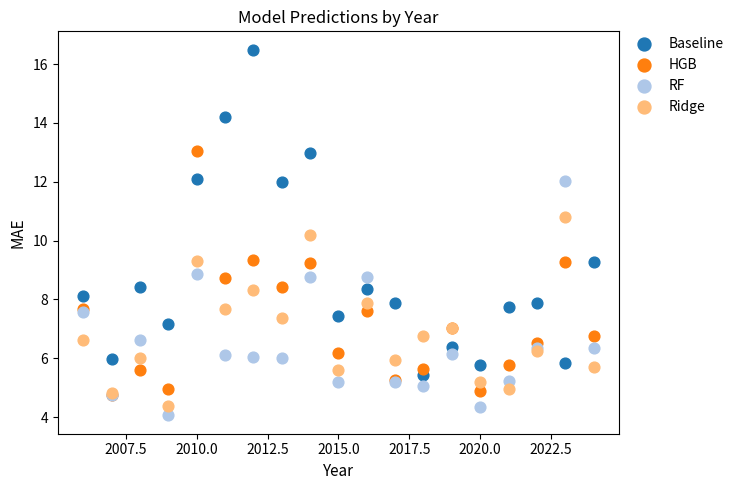

Across all series, what Y value is closest to 10?

10.2